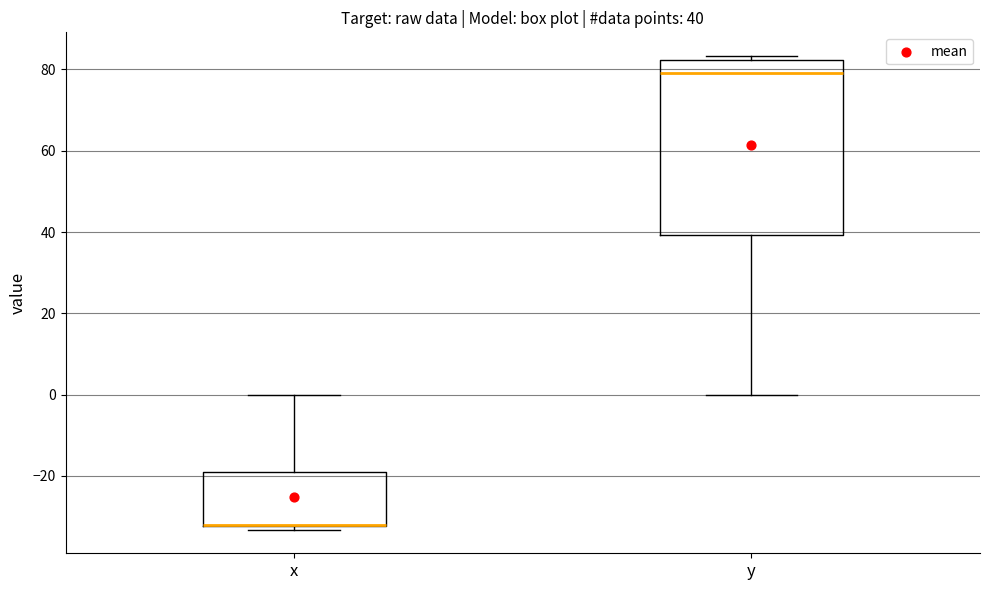

Comparing the boxes themselves (not the whiskers), which one is the tallest?

y